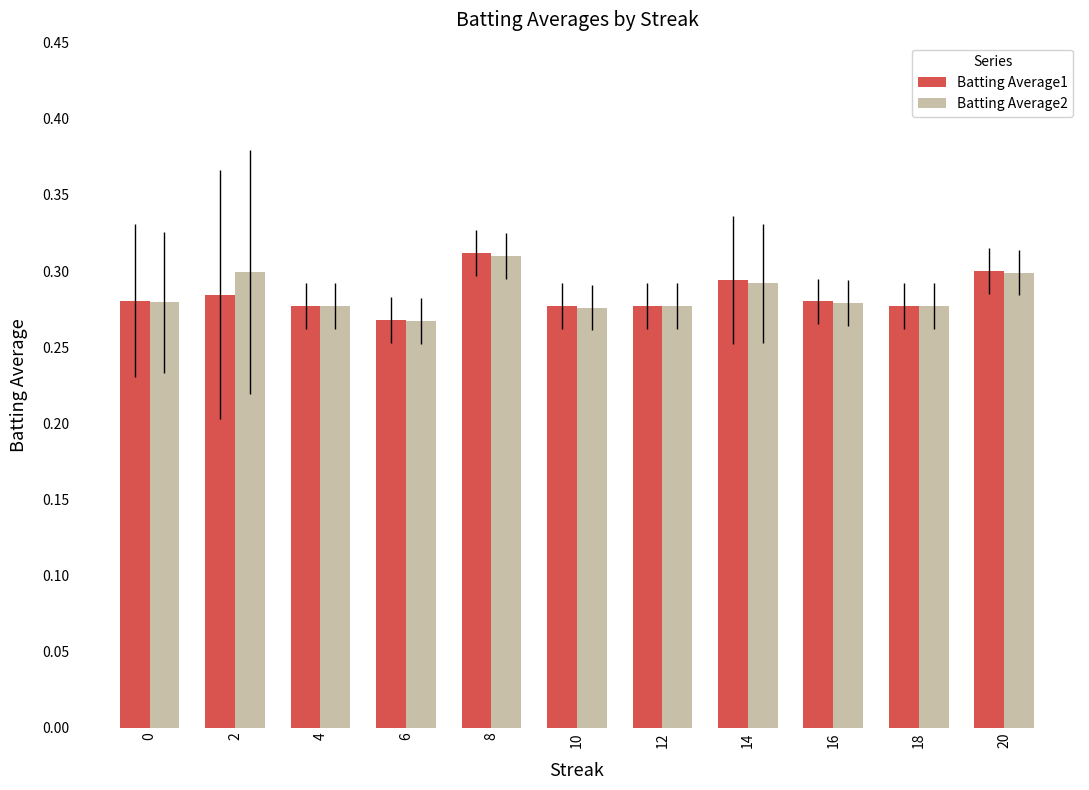

What is the sum of all Batting Average1 values?

3.1